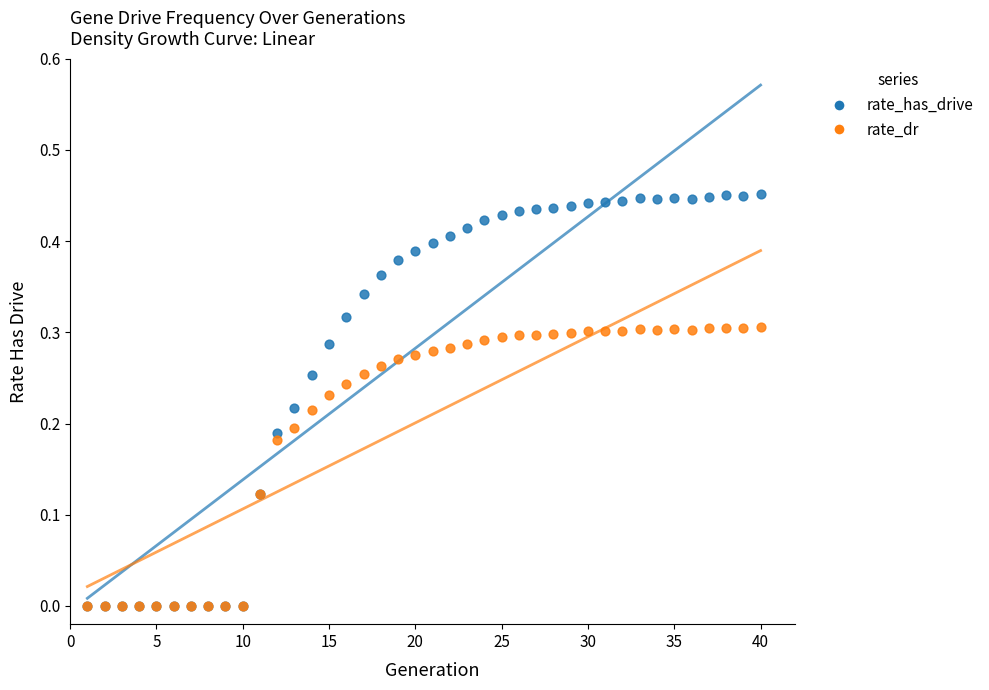

Which series has the widest spread of Y values?

rate_has_drive